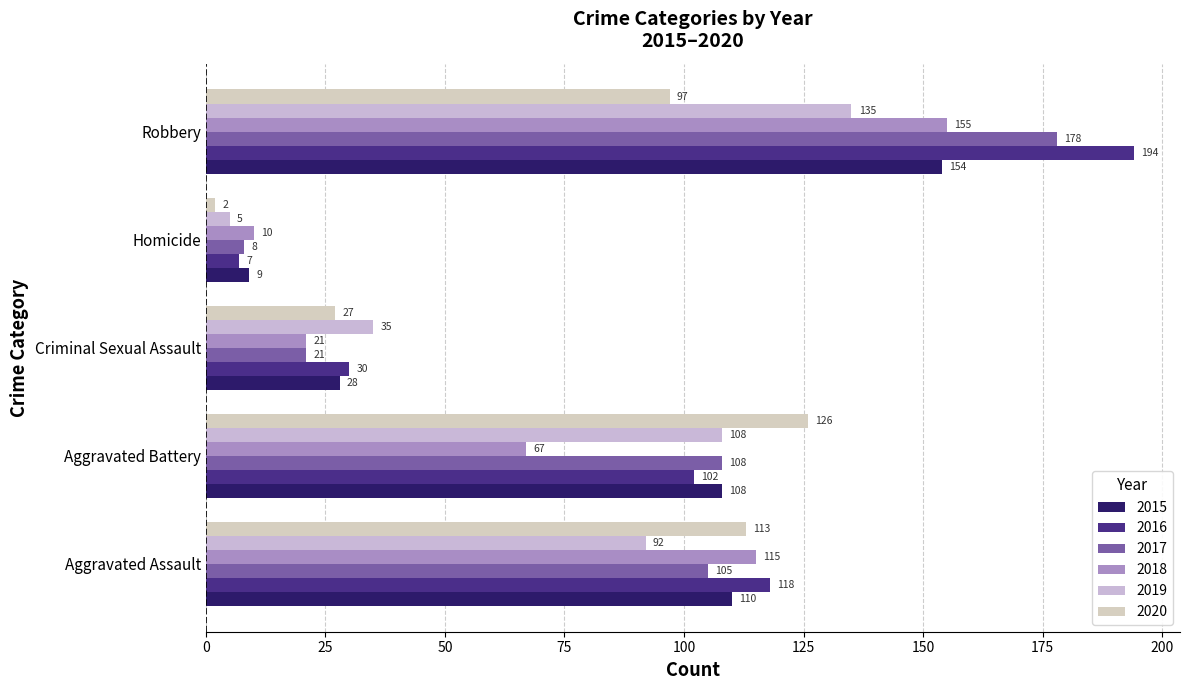

Which category has the lowest value across all series?

Homicide